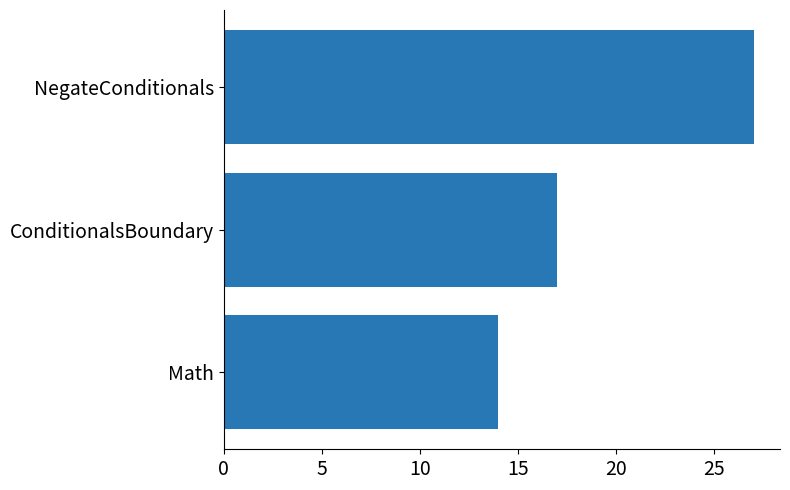

Reading bottom to top, what are all the values shown in this chart?

14	17	27